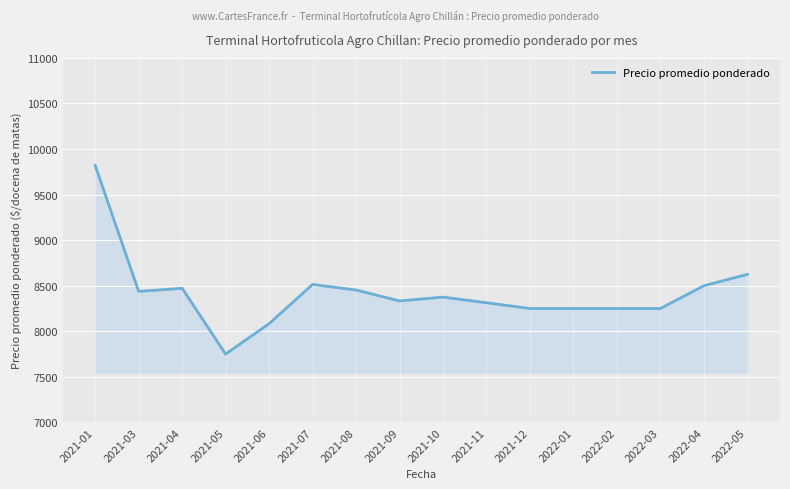

At which label is the value closest to 8785?

2022-05